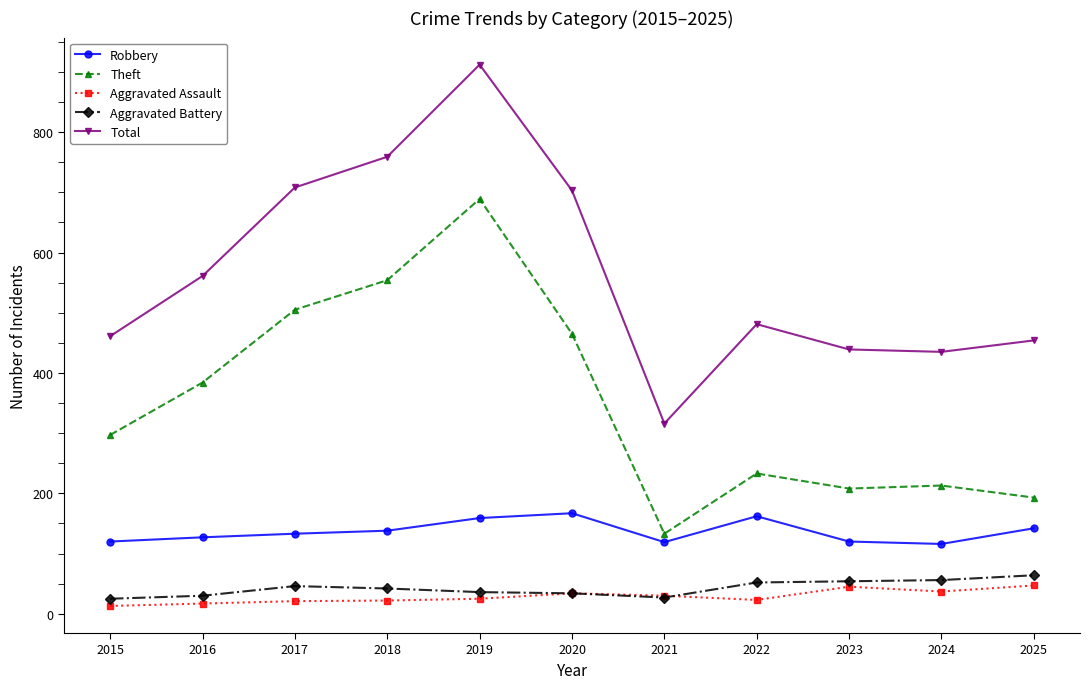

What is the difference between the highest and lowest values at 2019?

887